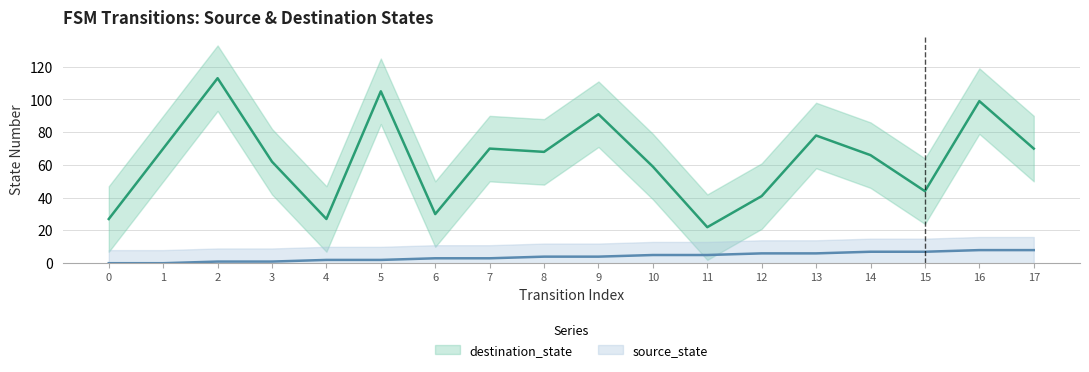

Where does the destination_state series first go above 68?

1